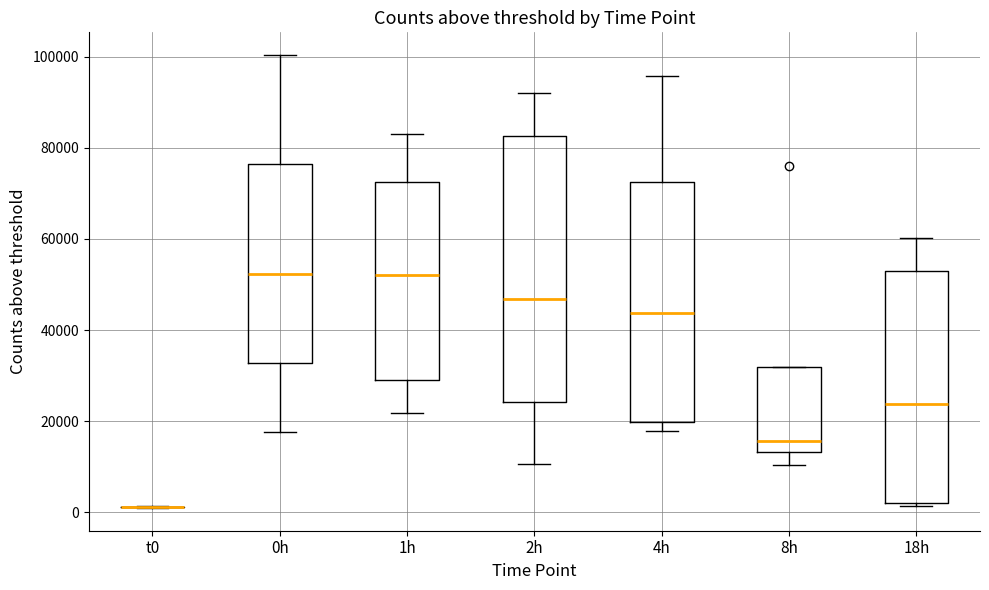

Where is the lower edge of the box for 1h on the y-axis? The values are not printed on the chart, so give them approximately, as read against the axis.

28000